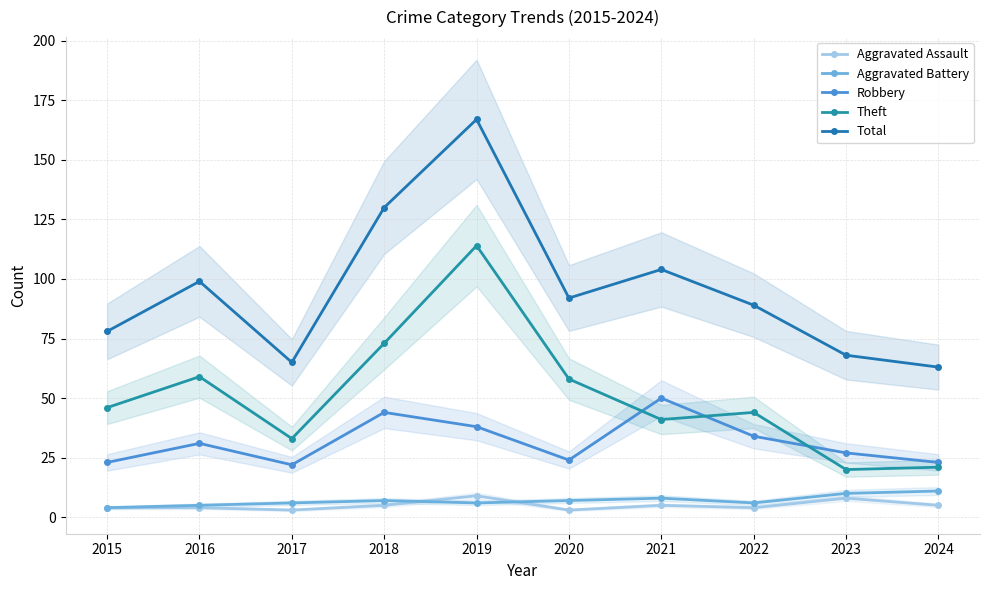

What is the average value of the Total series?

96